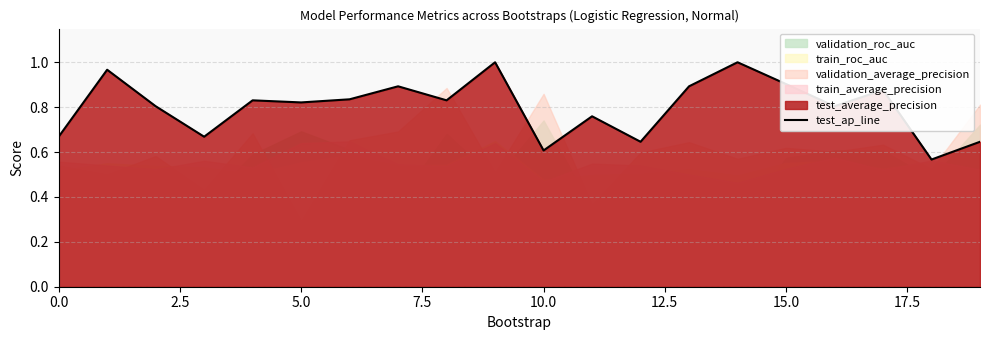

Which label corresponds to the largest value in the chart?

9